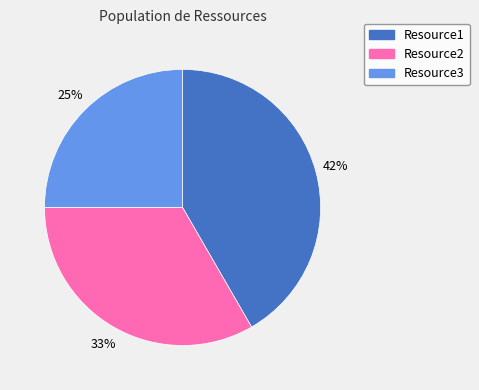

What is the ratio of the value at Resource1 to the value at Resource3?

1.7